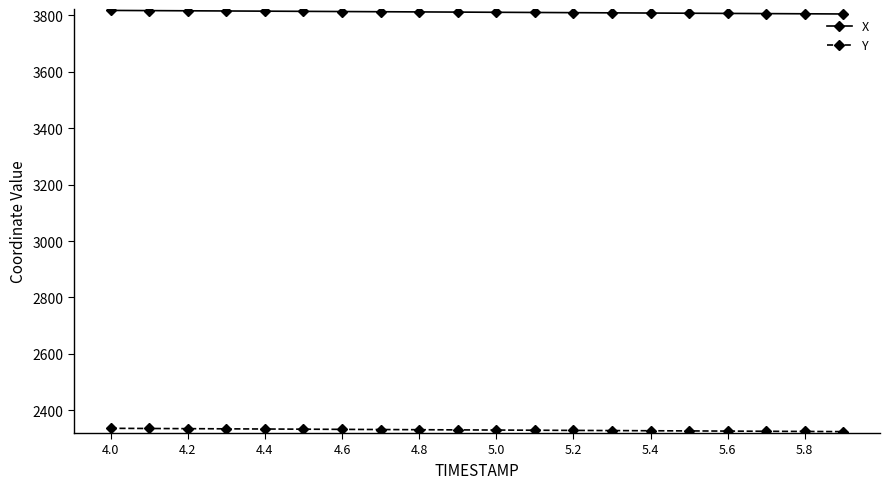

How many lines are shown in the chart?

2